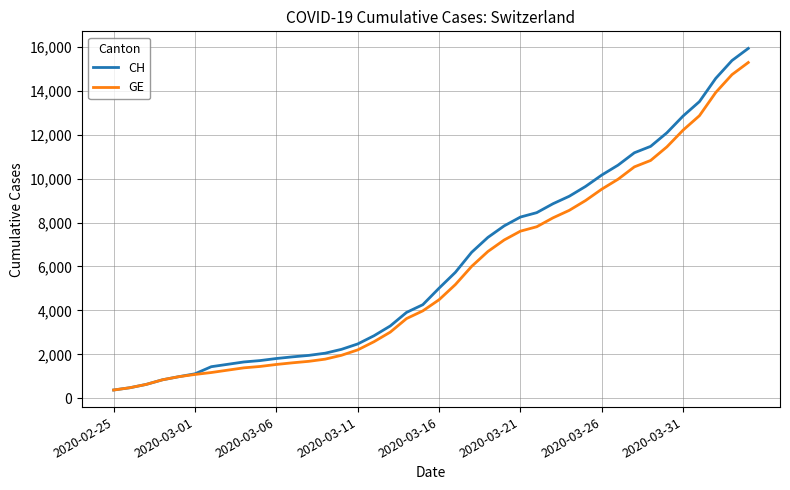

What are all the series names shown in the legend?

CH, GE